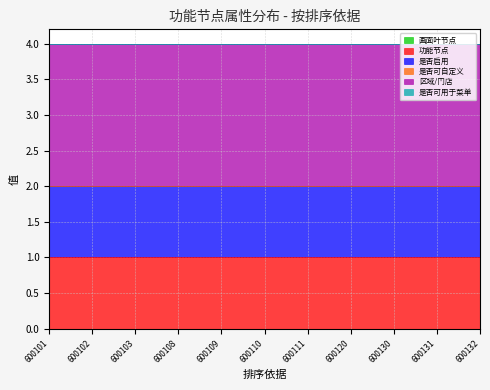

How many lines are shown in the chart?

6